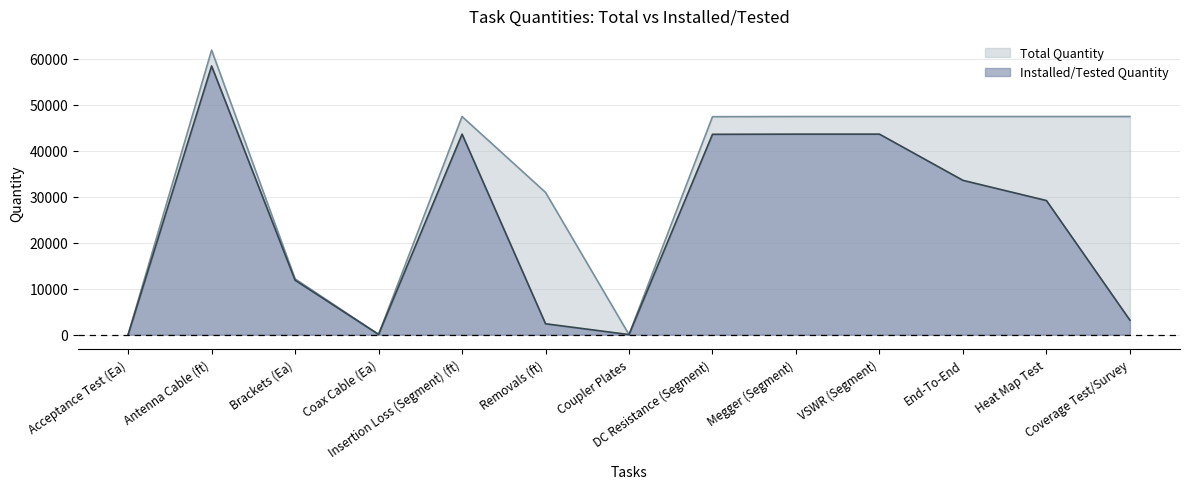

Rank the categories by Total Quantity value from highest to lowest.

Antenna Cable (ft), Insertion Loss (Segment) (ft), Megger (Segment), VSWR (Segment), End-To-End, Heat Map Test, Coverage Test/Survey, DC Resistance (Segment), Removals (ft), Brackets (Ea), Coax Cable (Ea), Acceptance Test (Ea), Coupler Plates